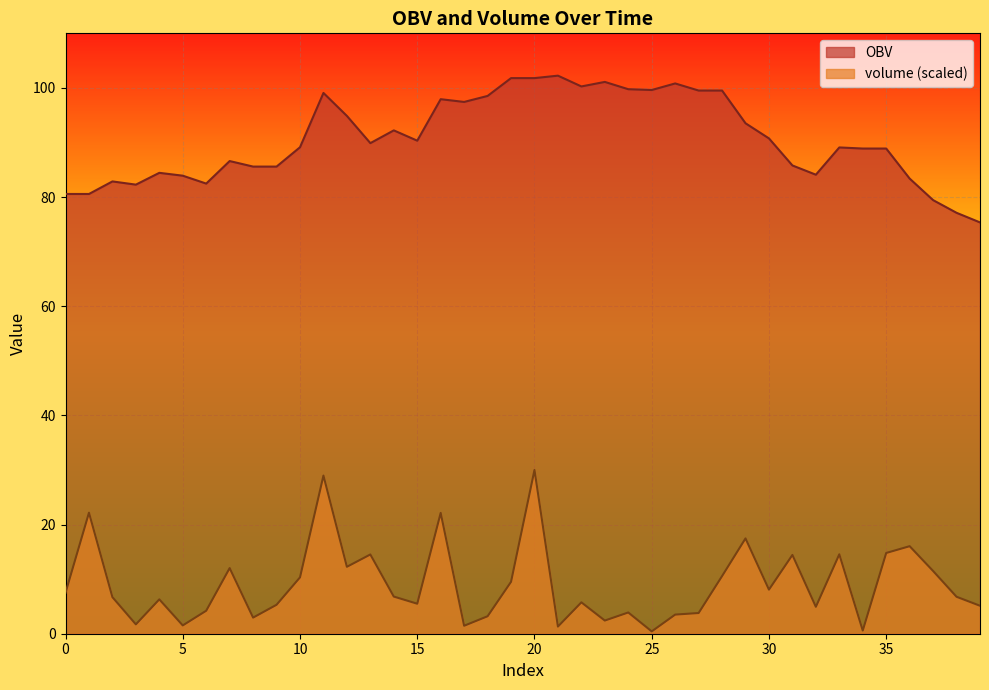

The value of OBV at 1 is 80.6. True or false?

True